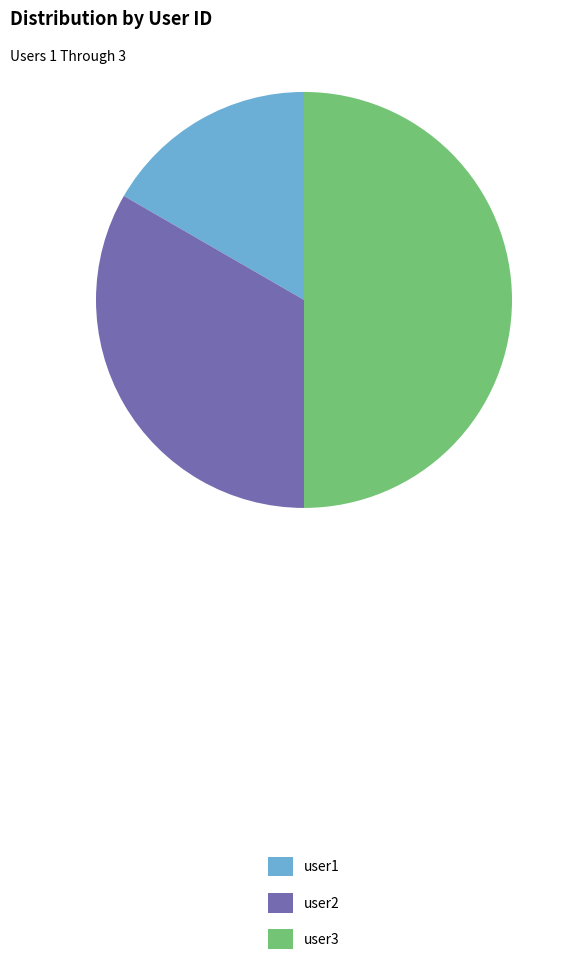

Is user1 the majority of the pie?

No